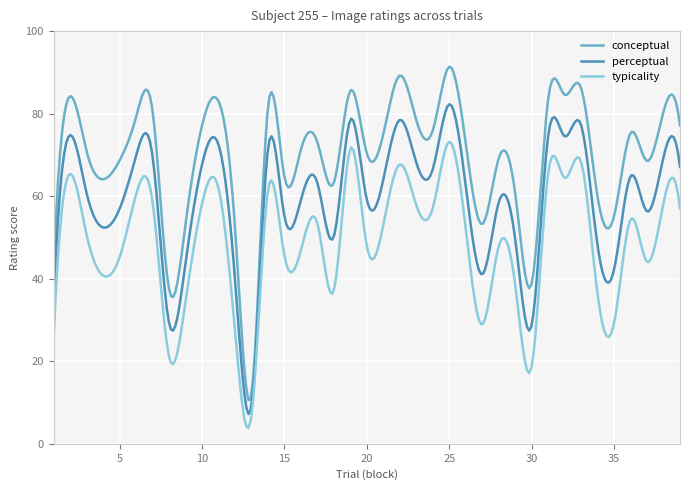

Which series has the largest total across all categories?

conceptual